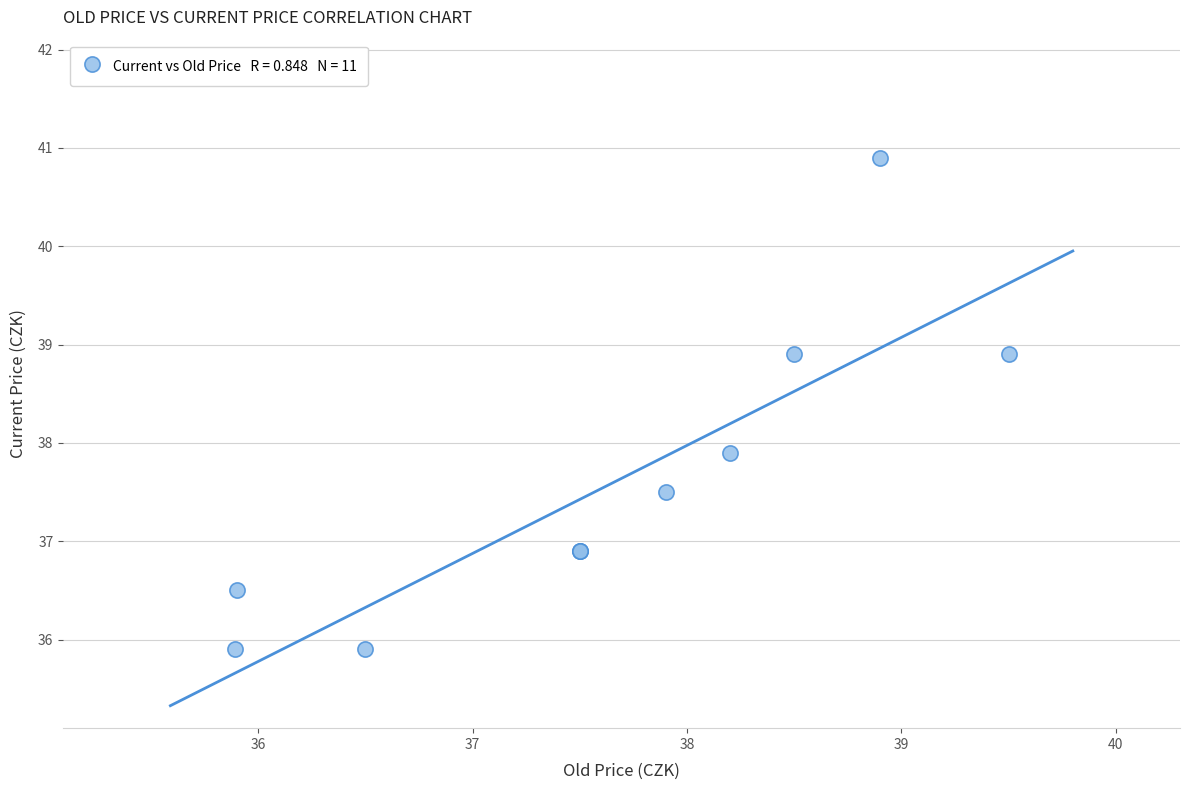

What Y value in the scatter plot is closest to 38?

37.9